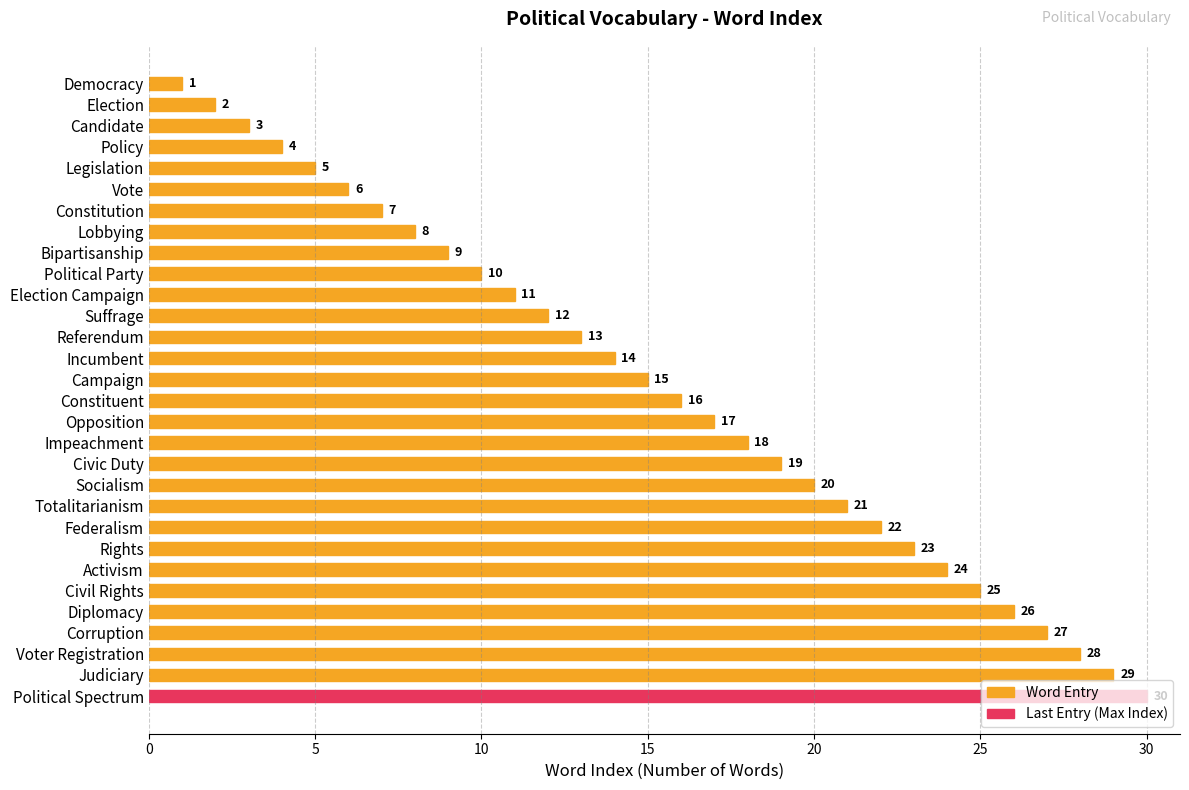

Between Incumbent and Opposition, which is larger?

Opposition